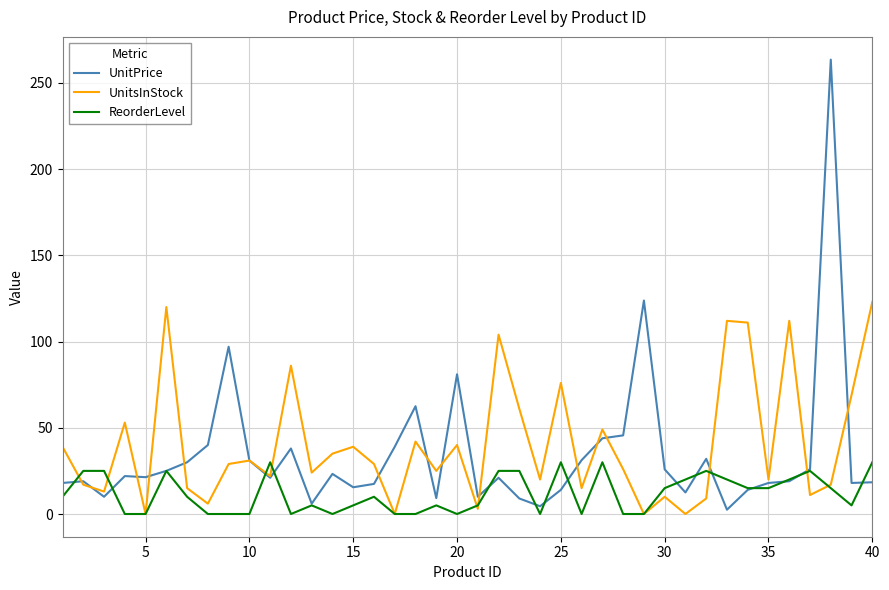

List the series in order of their peak value, highest first.

UnitPrice, UnitsInStock, ReorderLevel